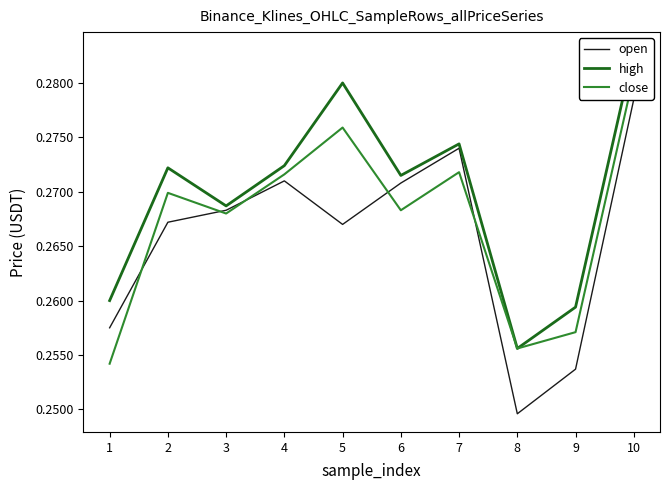

What is the minimum value for close?

0.3